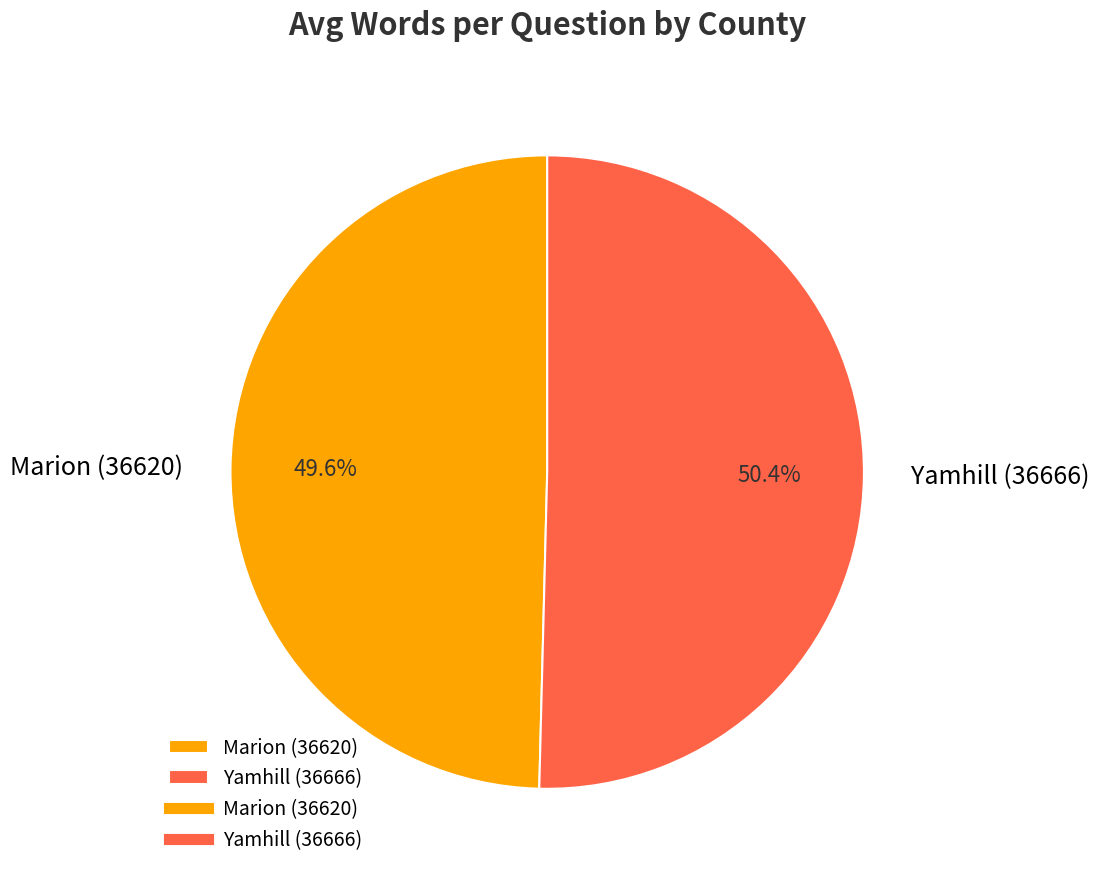

Which slice is the largest?

Yamhill (36666)